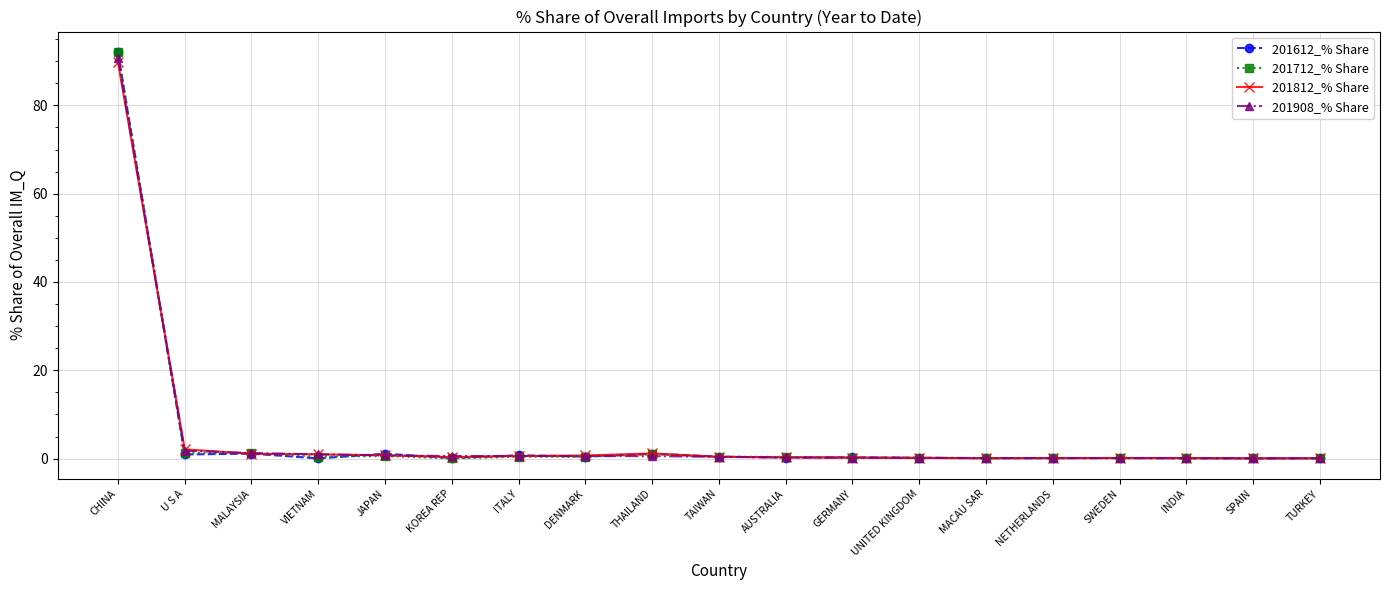

What is the highest value of the 201612_% Share series?

92.0